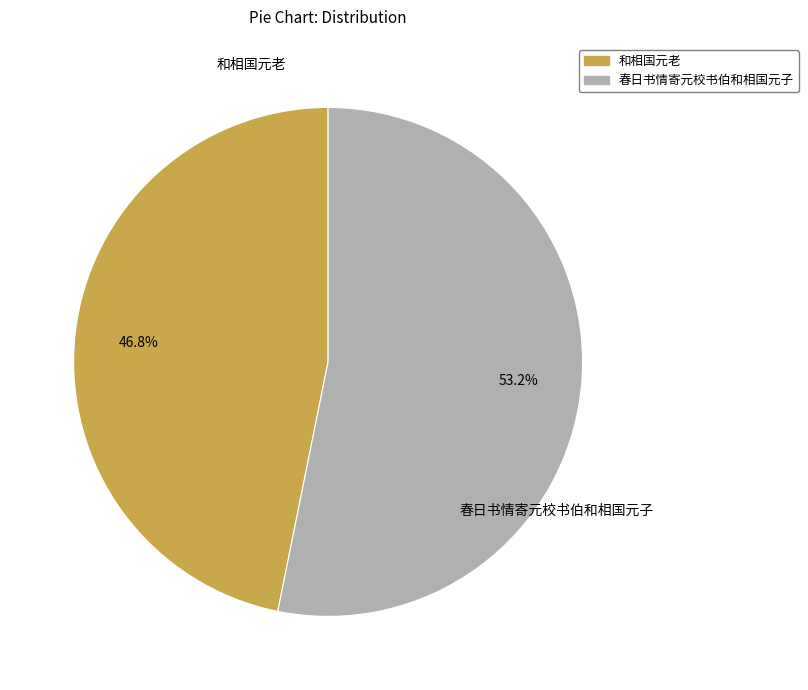

Is there a majority slice in this chart?

Yes